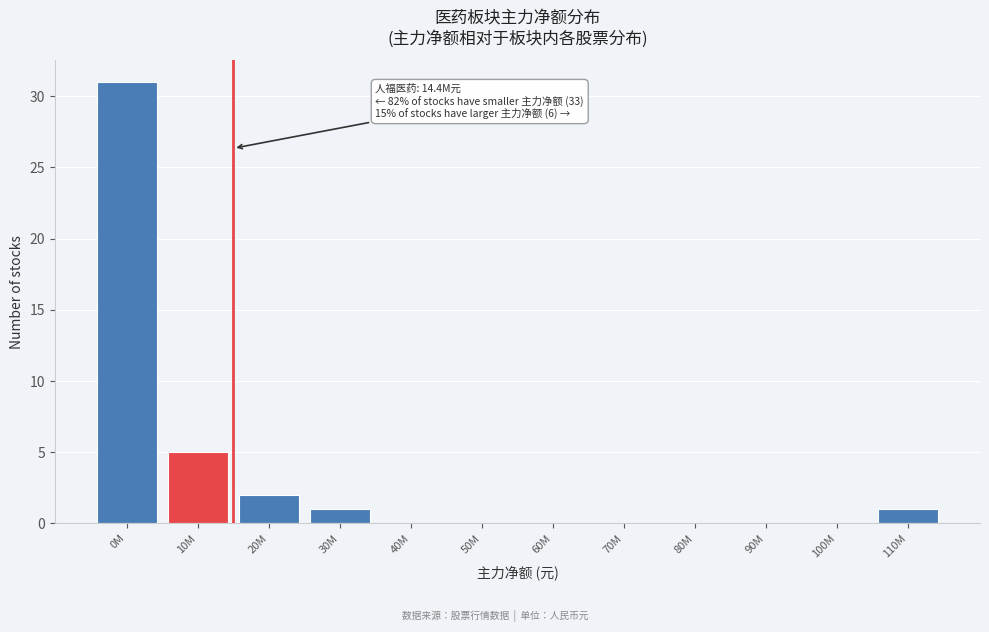

Reading right to left, list all the values displayed in this chart.

110M=1	100M=0	90M=0	80M=0	70M=0	60M=0	50M=0	40M=0	30M=1	20M=2	10M=5	0M=31